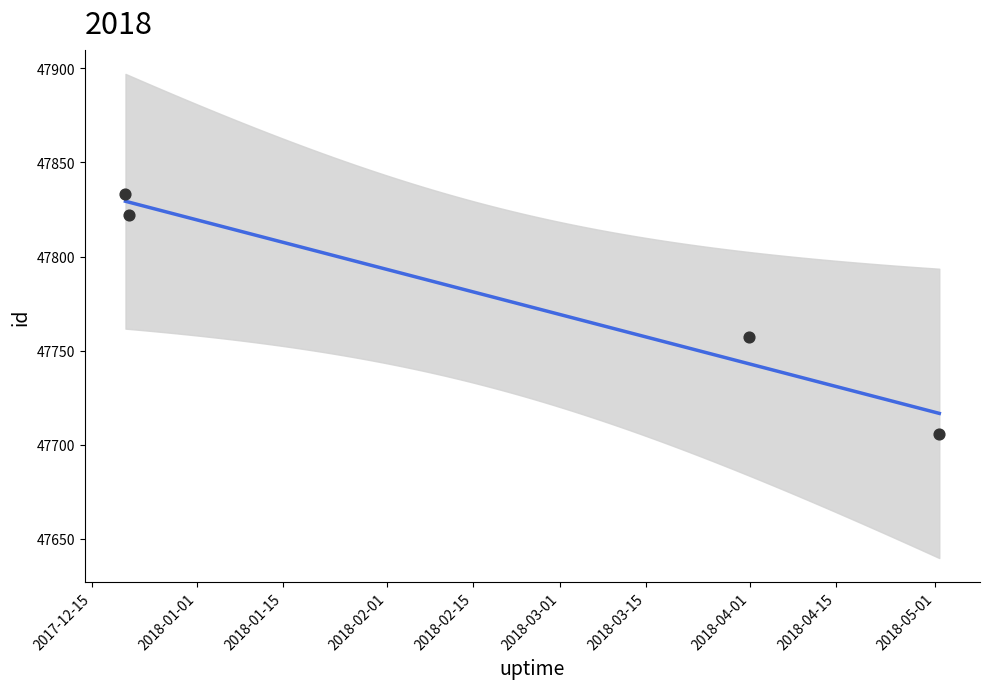

Approximately how many times larger is the value at 2018-03-31 19:27:22 compared to 2017-12-20 22:13:04?

1.0